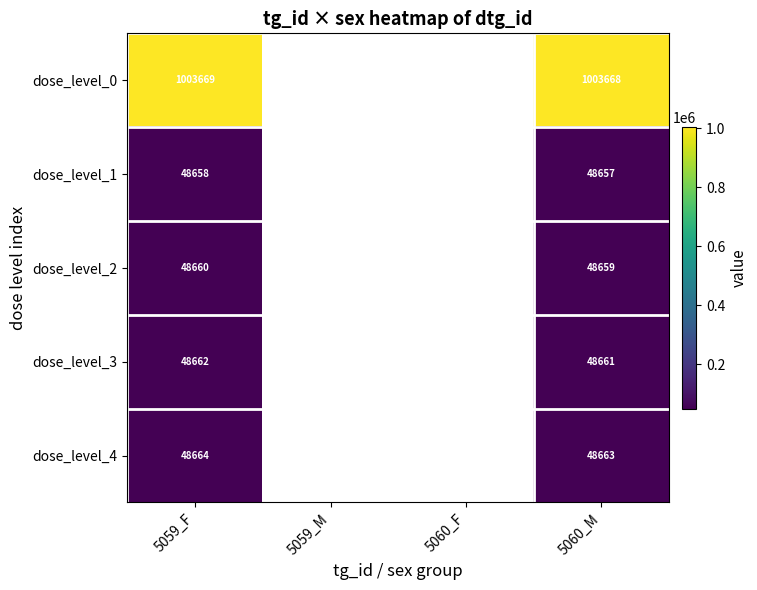

At which category does the chart reach its minimum across all series?

5060_M